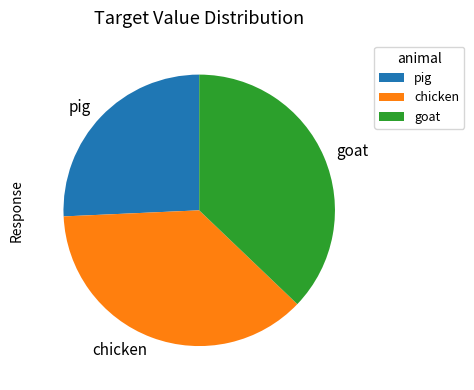

What is the smallest slice in the pie chart?

pig